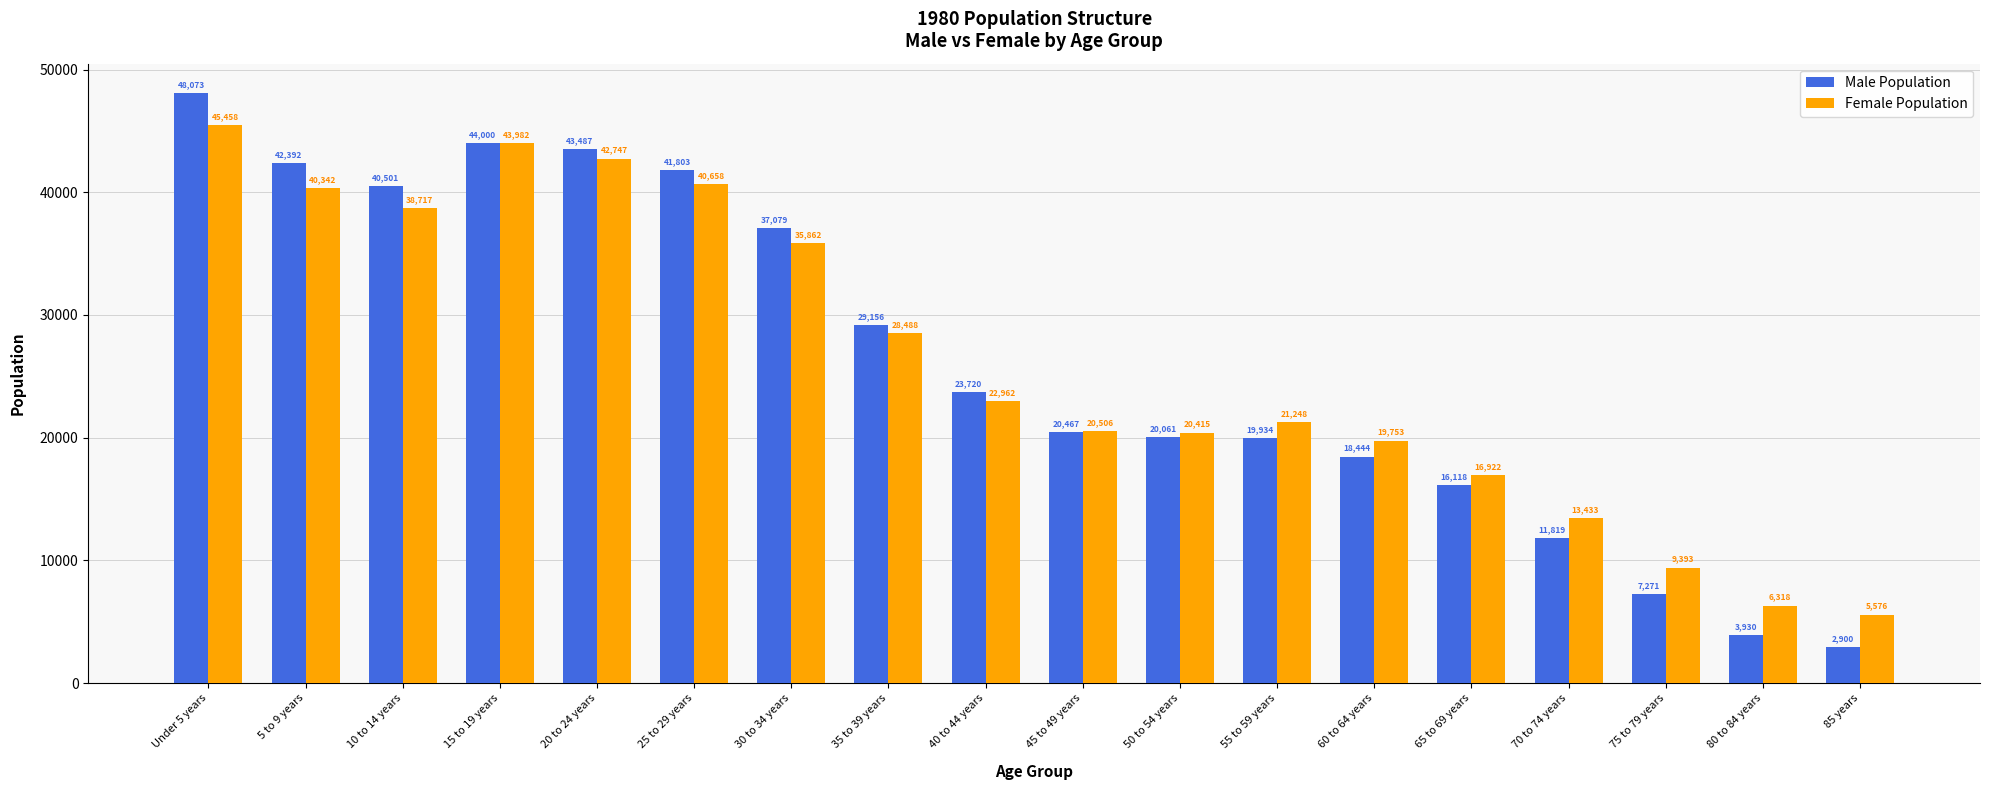

Rank the categories by Female Population value from highest to lowest.

Under 5 years, 15 to 19 years, 20 to 24 years, 25 to 29 years, 5 to 9 years, 10 to 14 years, 30 to 34 years, 35 to 39 years, 40 to 44 years, 55 to 59 years, 45 to 49 years, 50 to 54 years, 60 to 64 years, 65 to 69 years, 70 to 74 years, 75 to 79 years, 80 to 84 years, 85 years